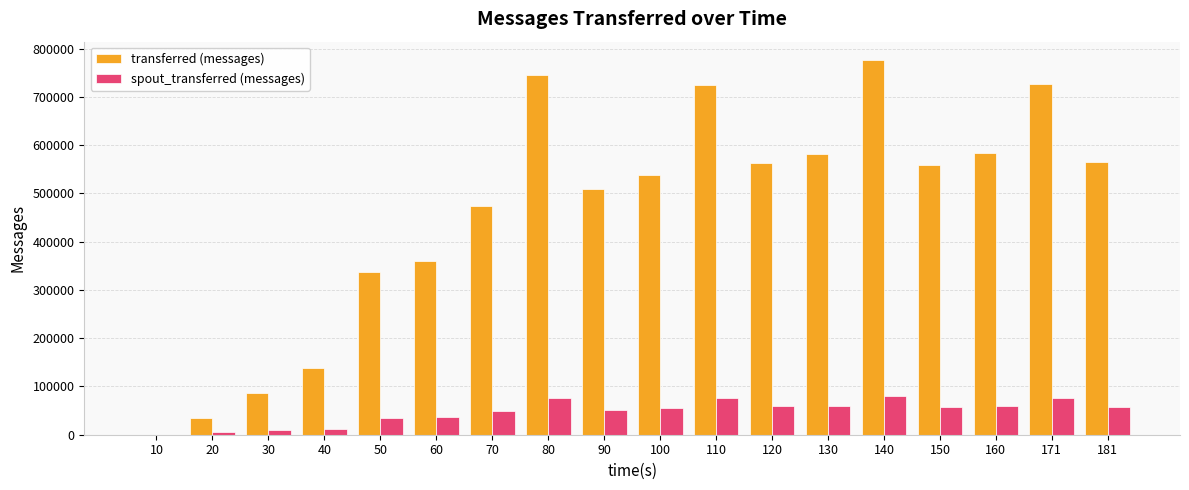

Does the chart contain stacked bars?

No